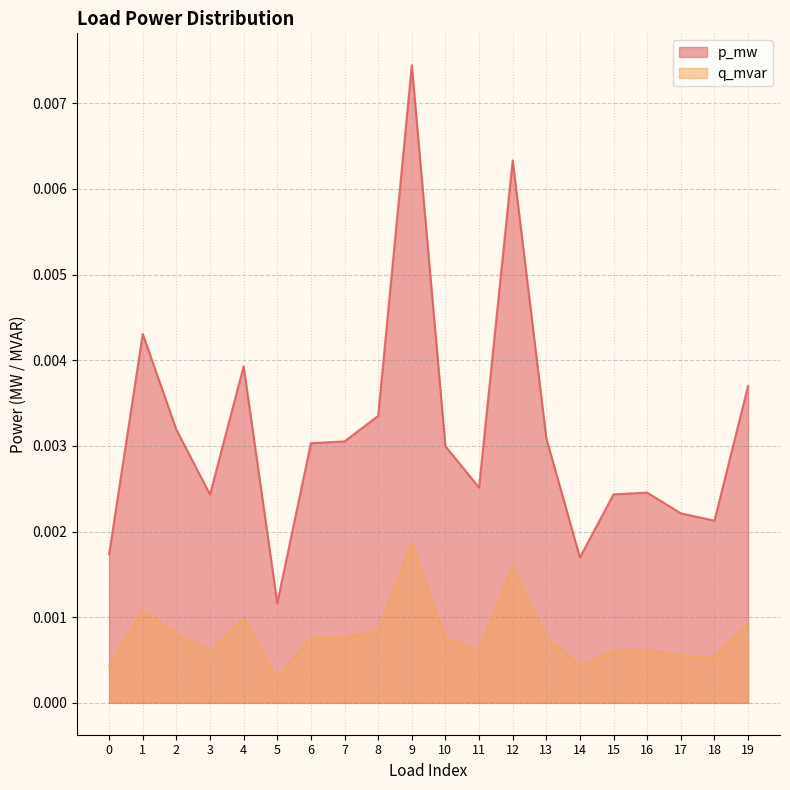

How many interior local peaks does the p_mw series have?

5